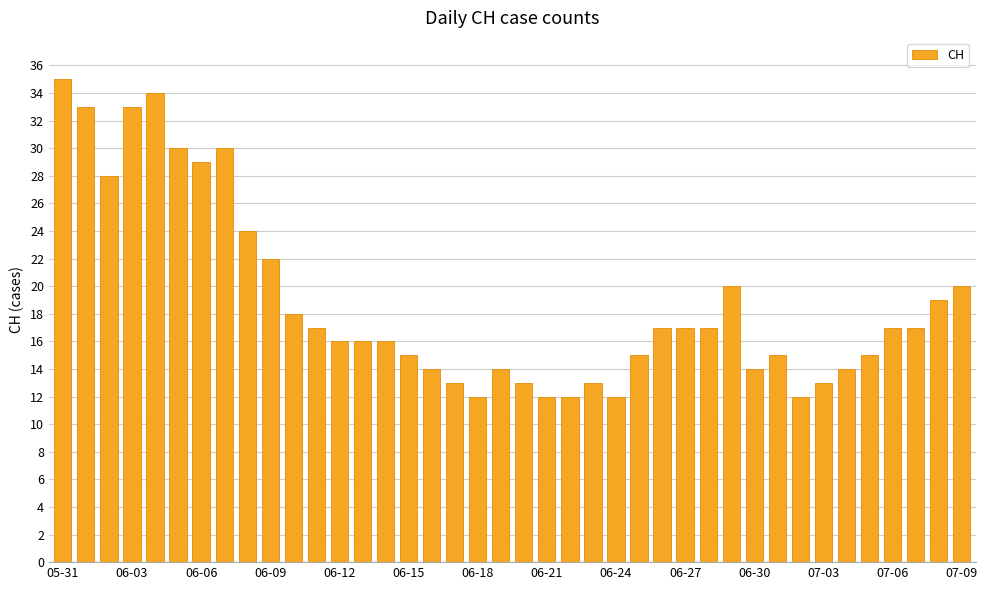

How many categories are shown in the chart?

40